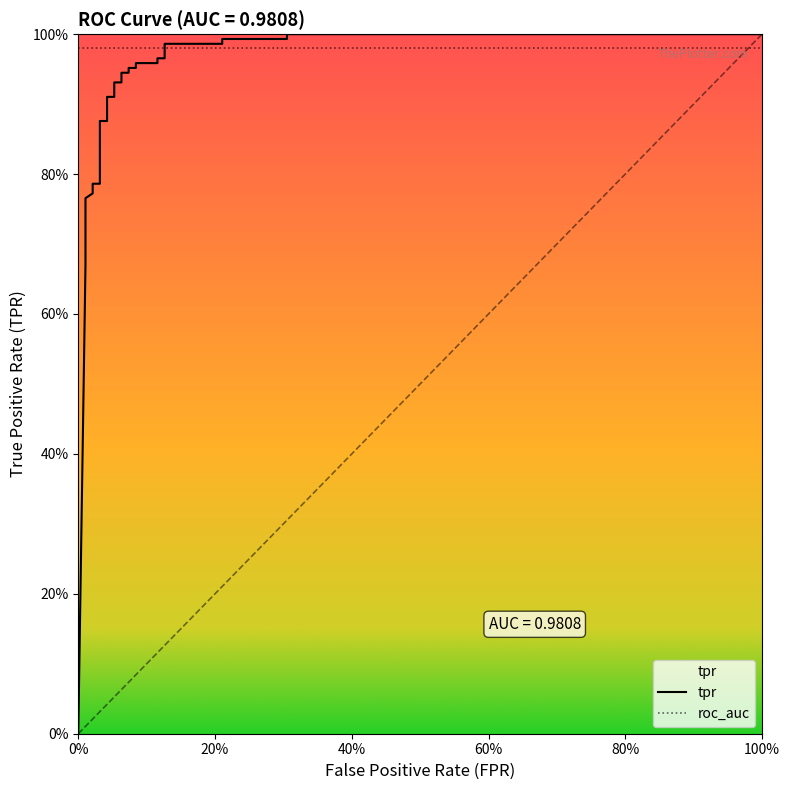

What is the sum of all values?

24.2